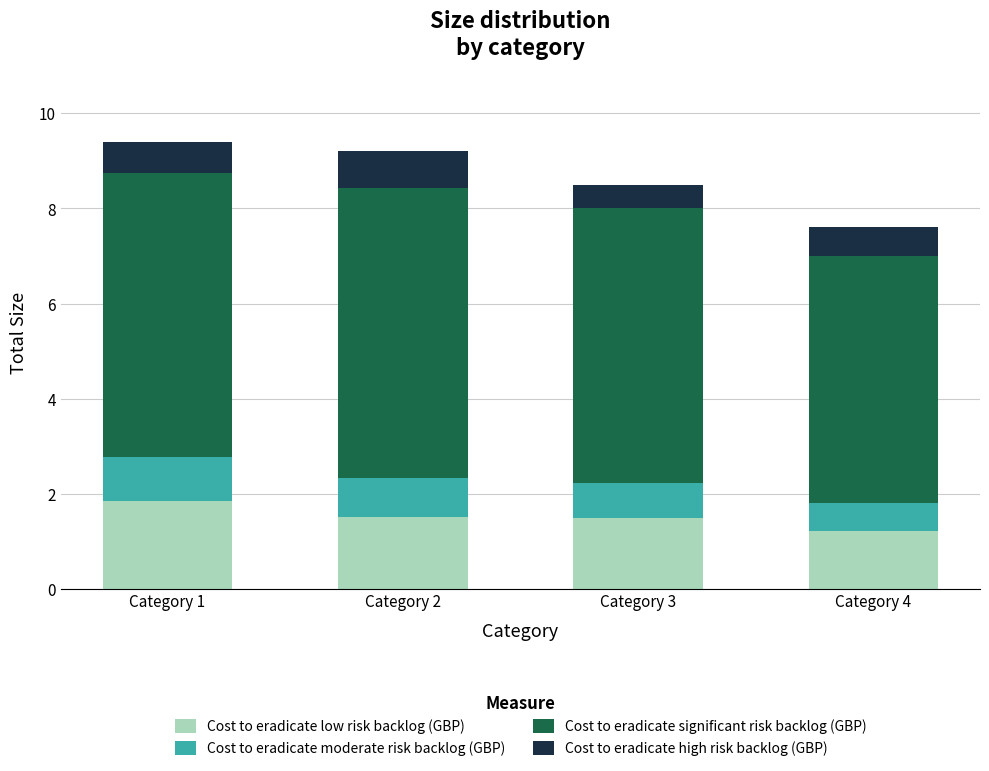

Are the bars grouped side by side (vs. stacked)?

No